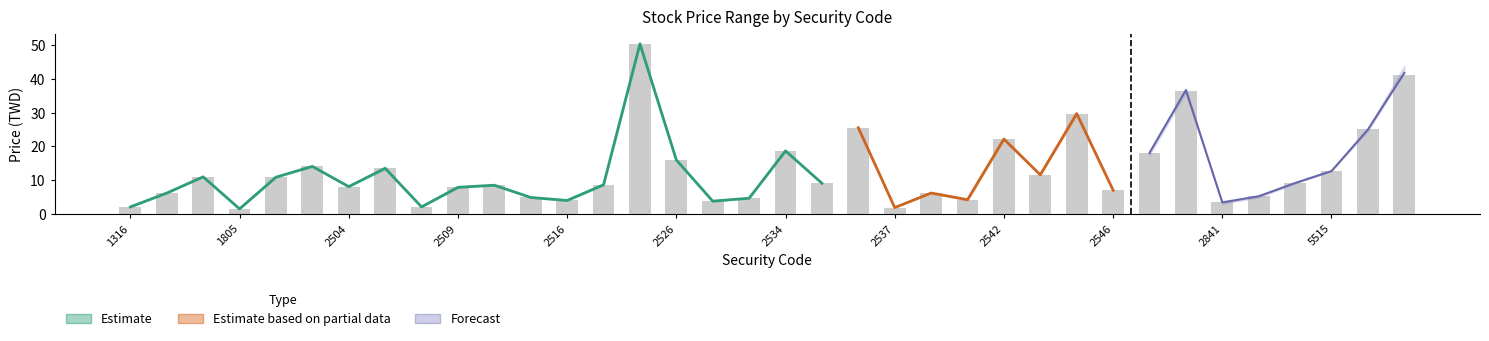

What is the value of the Partial_upper bar at the 6th from the left?

14.0